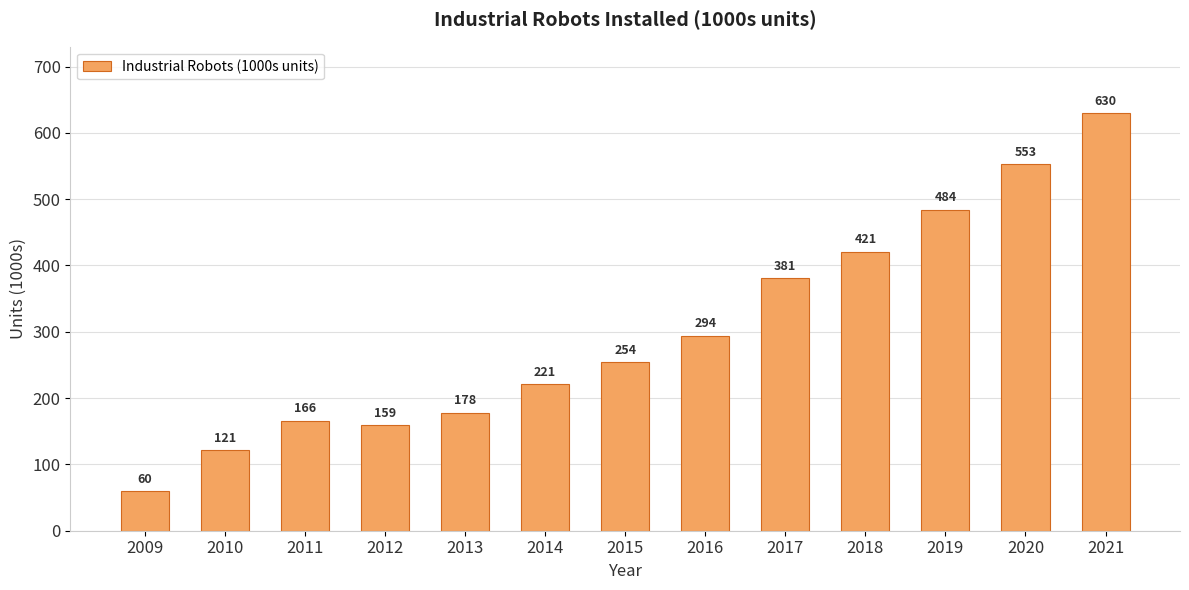

What is the difference between the maximum and minimum values?

570